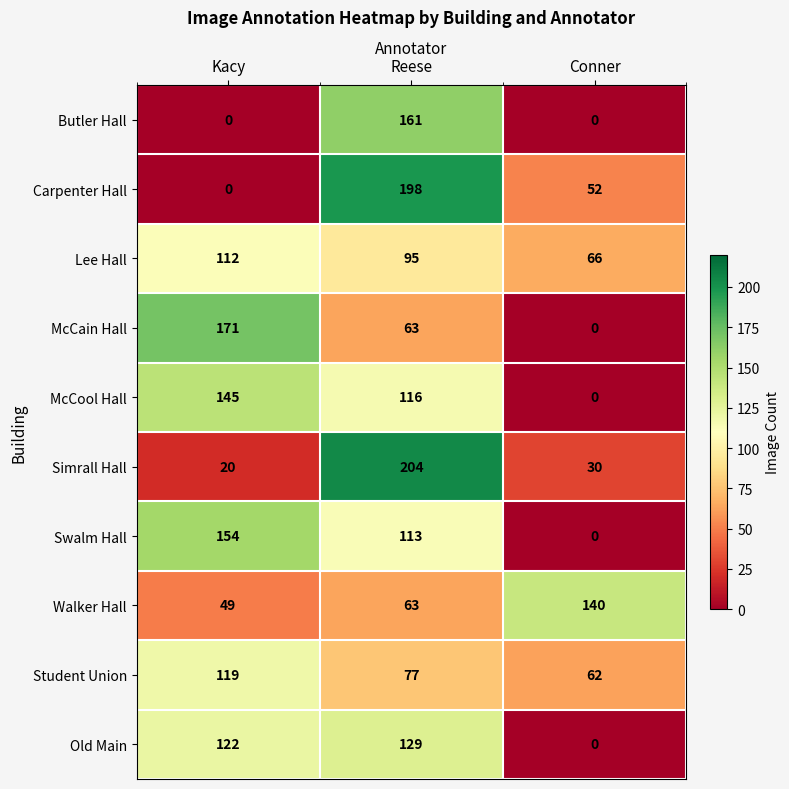

What is the sum of all Walker Hall values?

252